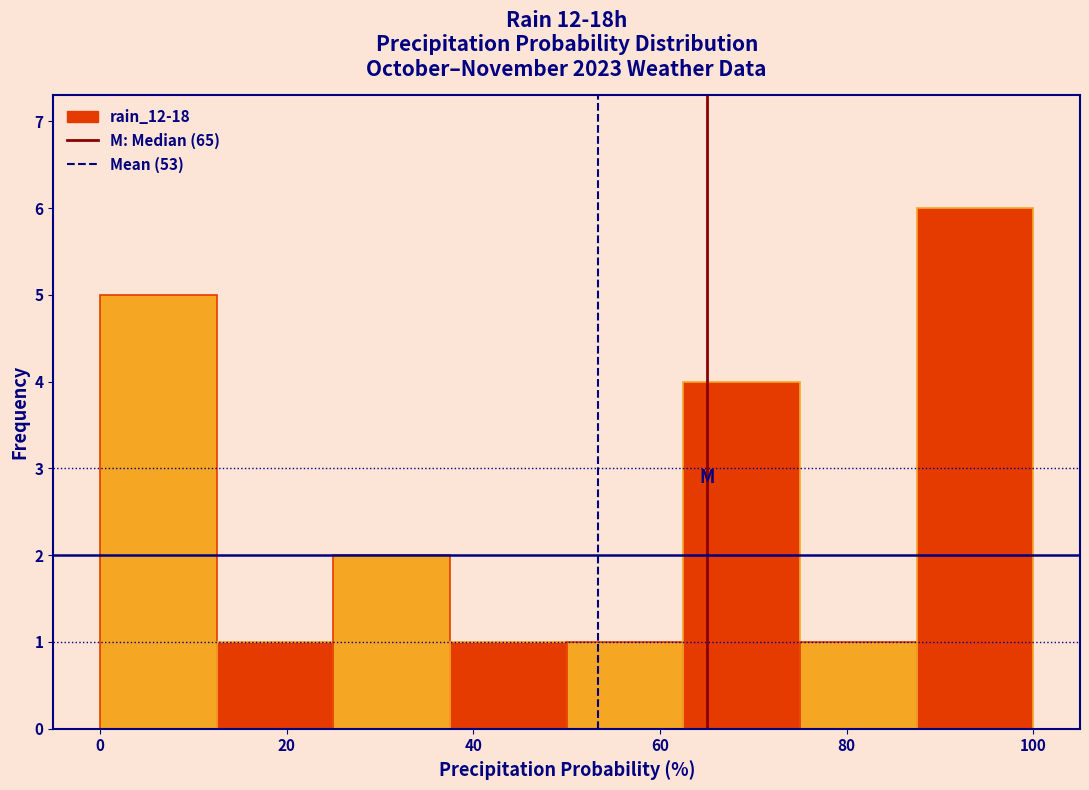

What is the height of the bar covering 25.0 to 37.5 on the x-axis? Neither the bar edges nor the heights are printed on the chart, so give them approximately, as read against the axes.

2